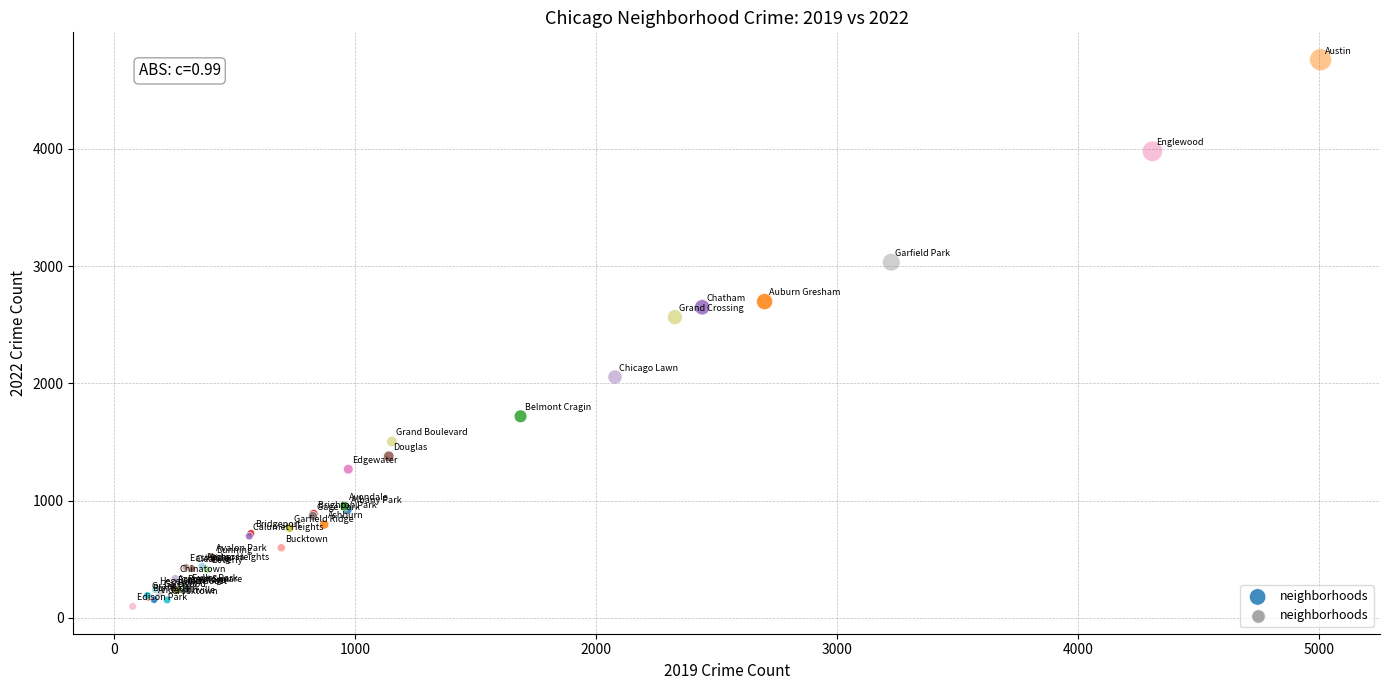

What Y value in the scatter plot is closest to 2430?

2566